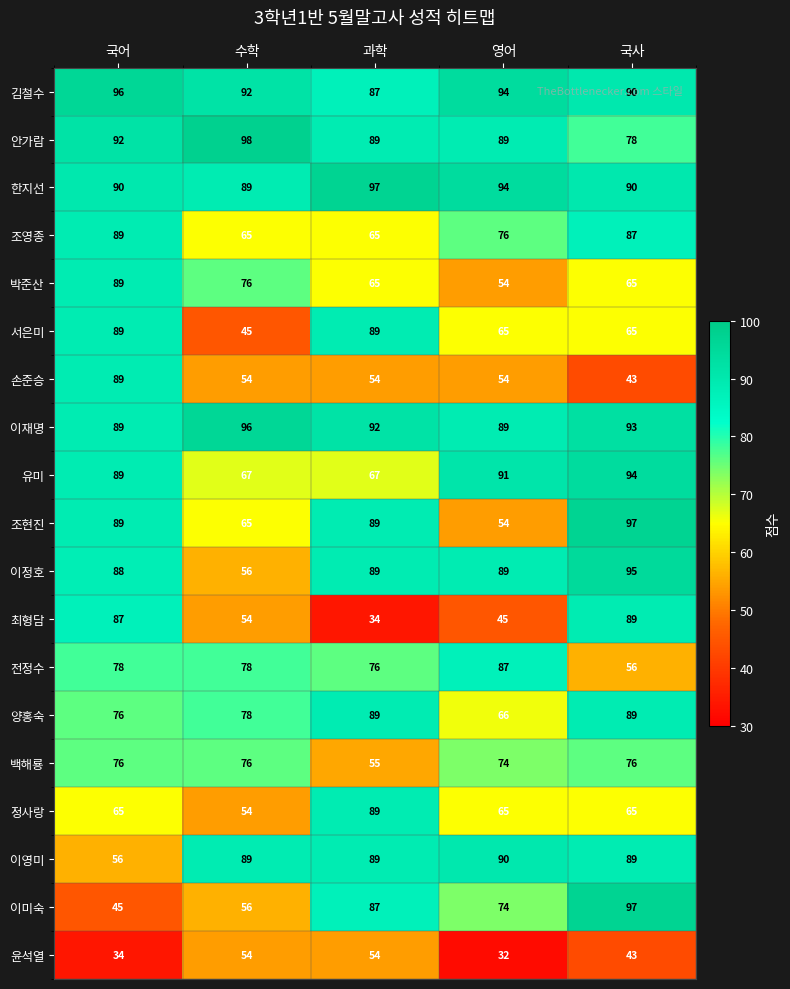

What is the difference between the second highest and second lowest values in the 조현진 series?

24